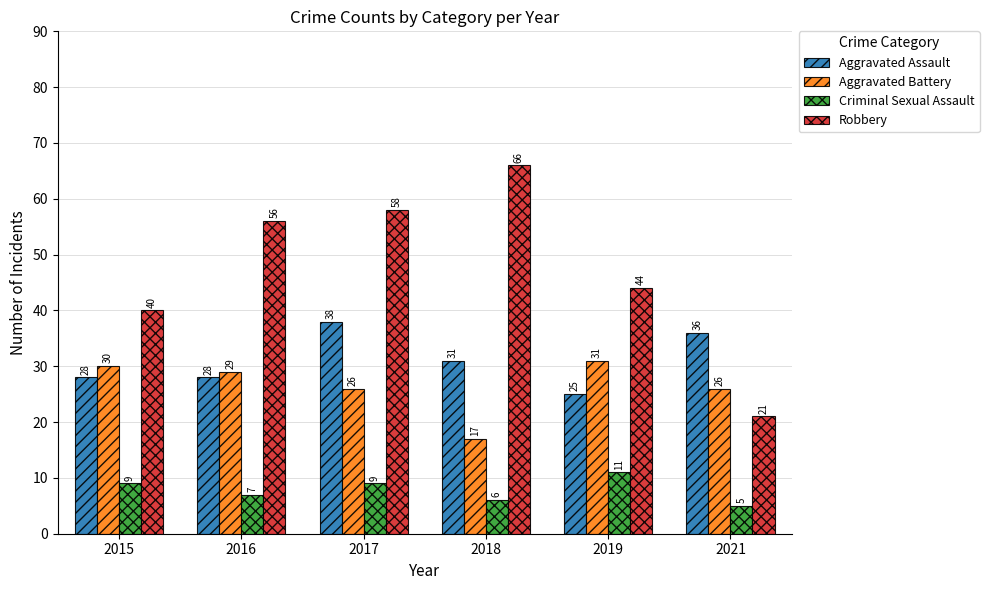

Rank the series by their maximum value, from lowest to highest.

Criminal Sexual Assault, Aggravated Battery, Aggravated Assault, Robbery